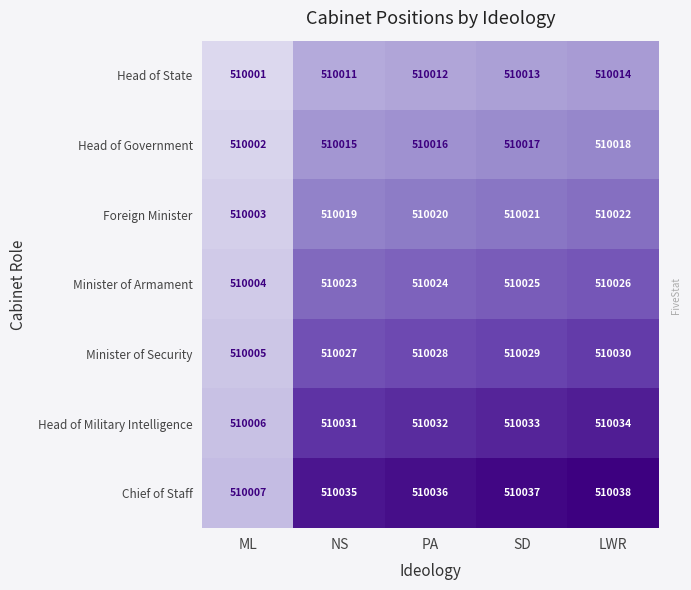

What is the total value across all series at PA?

3570168